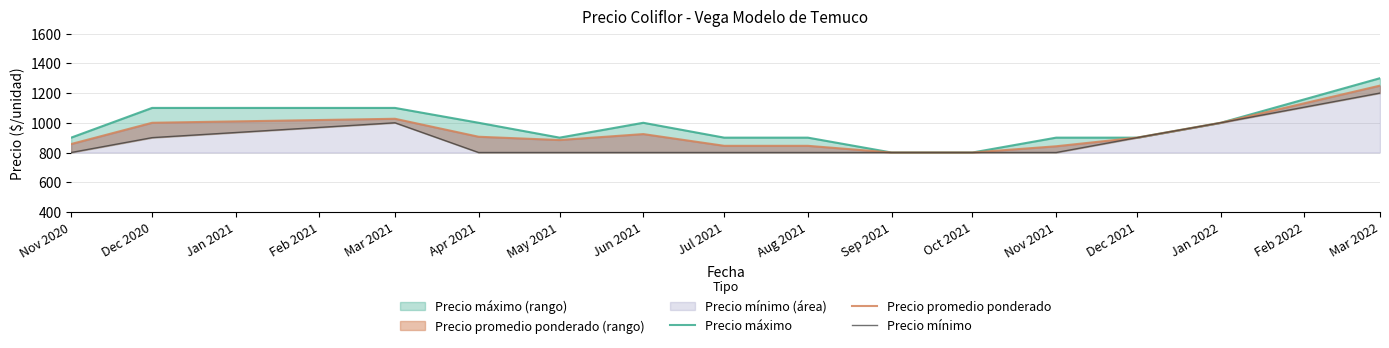

How many lines are shown in the chart?

3